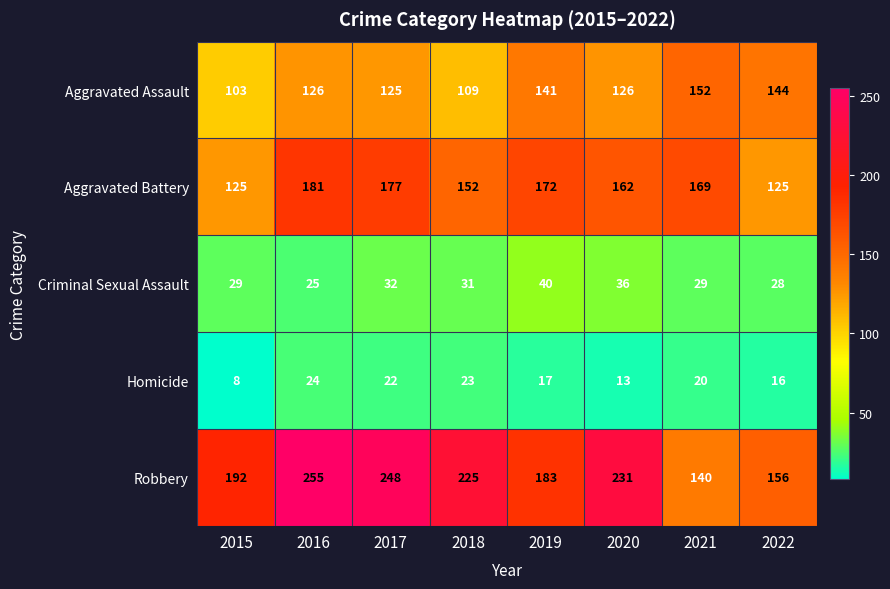

Count the number of data series in this chart.

5